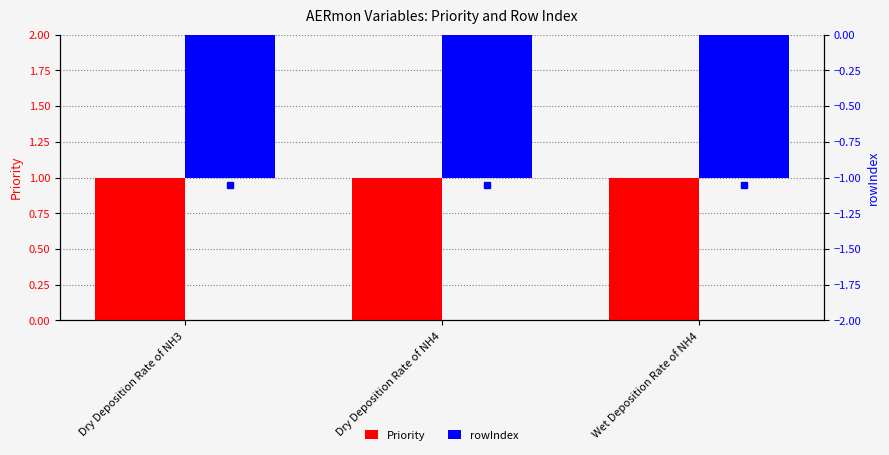

Reading left to right, extract all data points from this chart.

Priority: Dry Deposition Rate of NH3=1	Dry Deposition Rate of NH4=1	Wet Deposition Rate of NH4=1
rowIndex: Dry Deposition Rate of NH3=-1	Dry Deposition Rate of NH4=-1	Wet Deposition Rate of NH4=-1